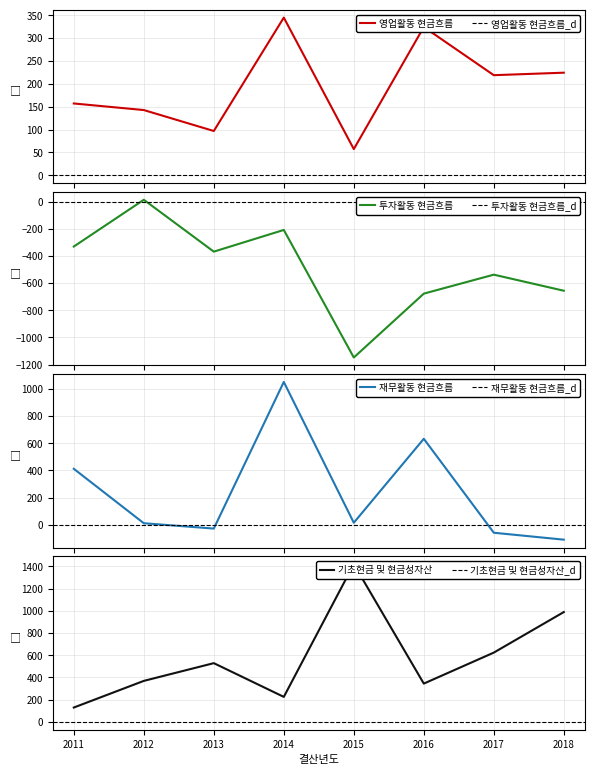

How many times do 기초현금 및 현금성자산 and 영업활동 현금흐름 cross each other?

3